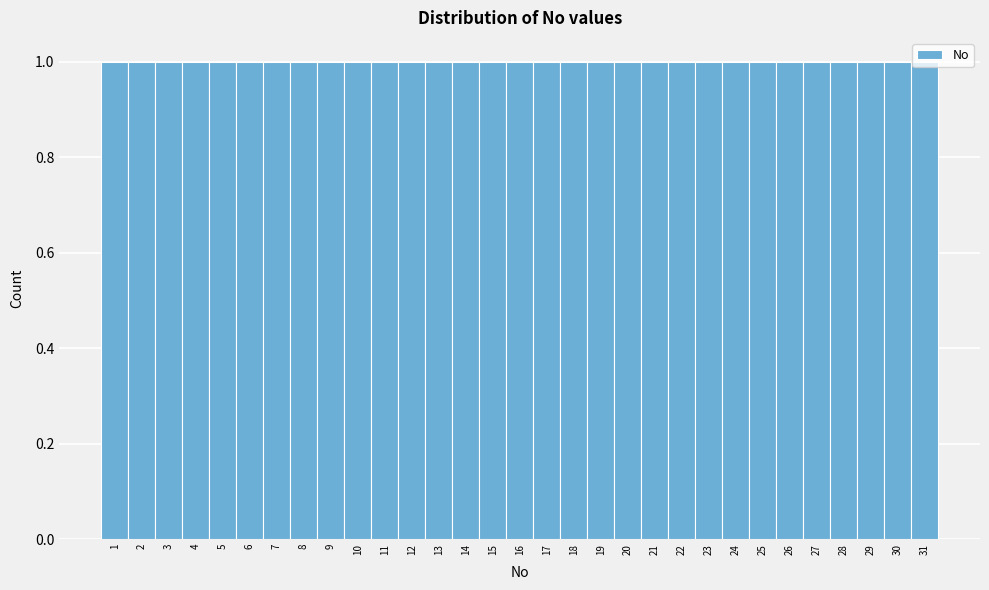

Reading left to right, list every bar in this chart as the range it spans on the x-axis followed by its height. The values are not printed on the chart, so give them approximately, as read against the axis.

0.5 to 1.5: 1
1.5 to 2.5: 1
2.5 to 3.5: 1
3.5 to 4.5: 1
4.5 to 5.5: 1
5.5 to 6.5: 1
6.5 to 7.5: 1
7.5 to 8.5: 1
8.5 to 9.5: 1
9.5 to 10.5: 1
10.5 to 11.5: 1
11.5 to 12.5: 1
12.5 to 13.5: 1
13.5 to 14.5: 1
14.5 to 15.5: 1
15.5 to 16.5: 1
16.5 to 17.5: 1
17.5 to 18.5: 1
18.5 to 19.5: 1
19.5 to 20.5: 1
20.5 to 21.5: 1
21.5 to 22.5: 1
22.5 to 23.5: 1
23.5 to 24.5: 1
24.5 to 25.5: 1
25.5 to 26.5: 1
26.5 to 27.5: 1
27.5 to 28.5: 1
28.5 to 29.5: 1
29.5 to 30.5: 1
30.5 to 31.5: 1